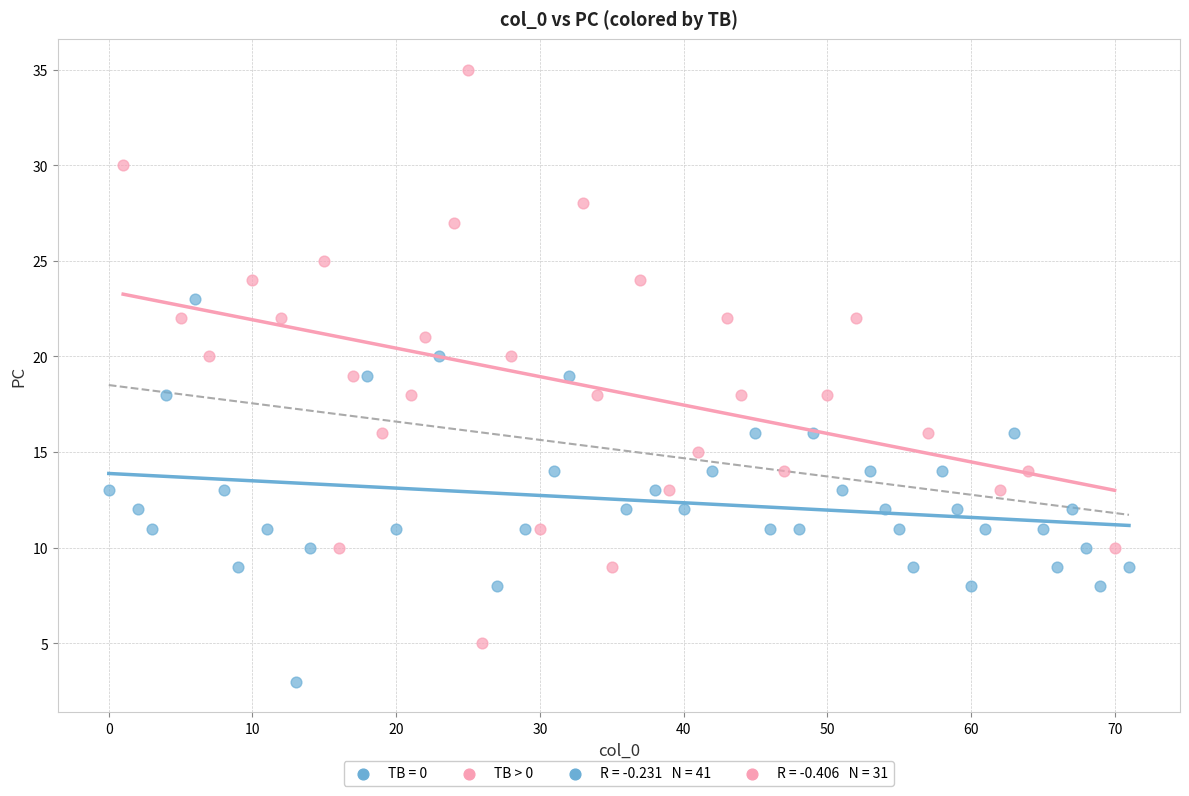

Which series contains the lowest Y value?

TB = 0